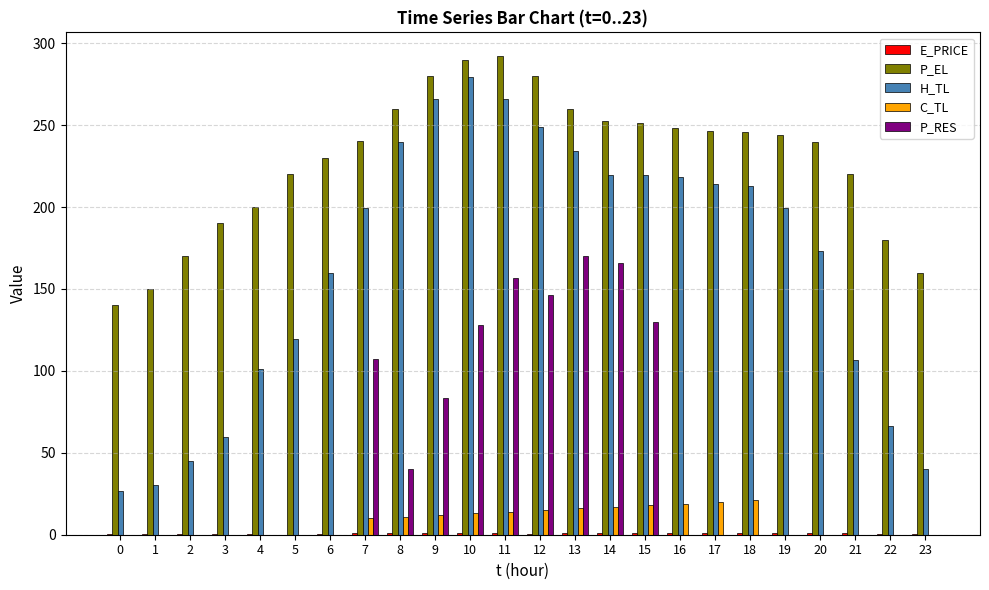

The value of C_TL at 5 is 0.0. True or false?

True